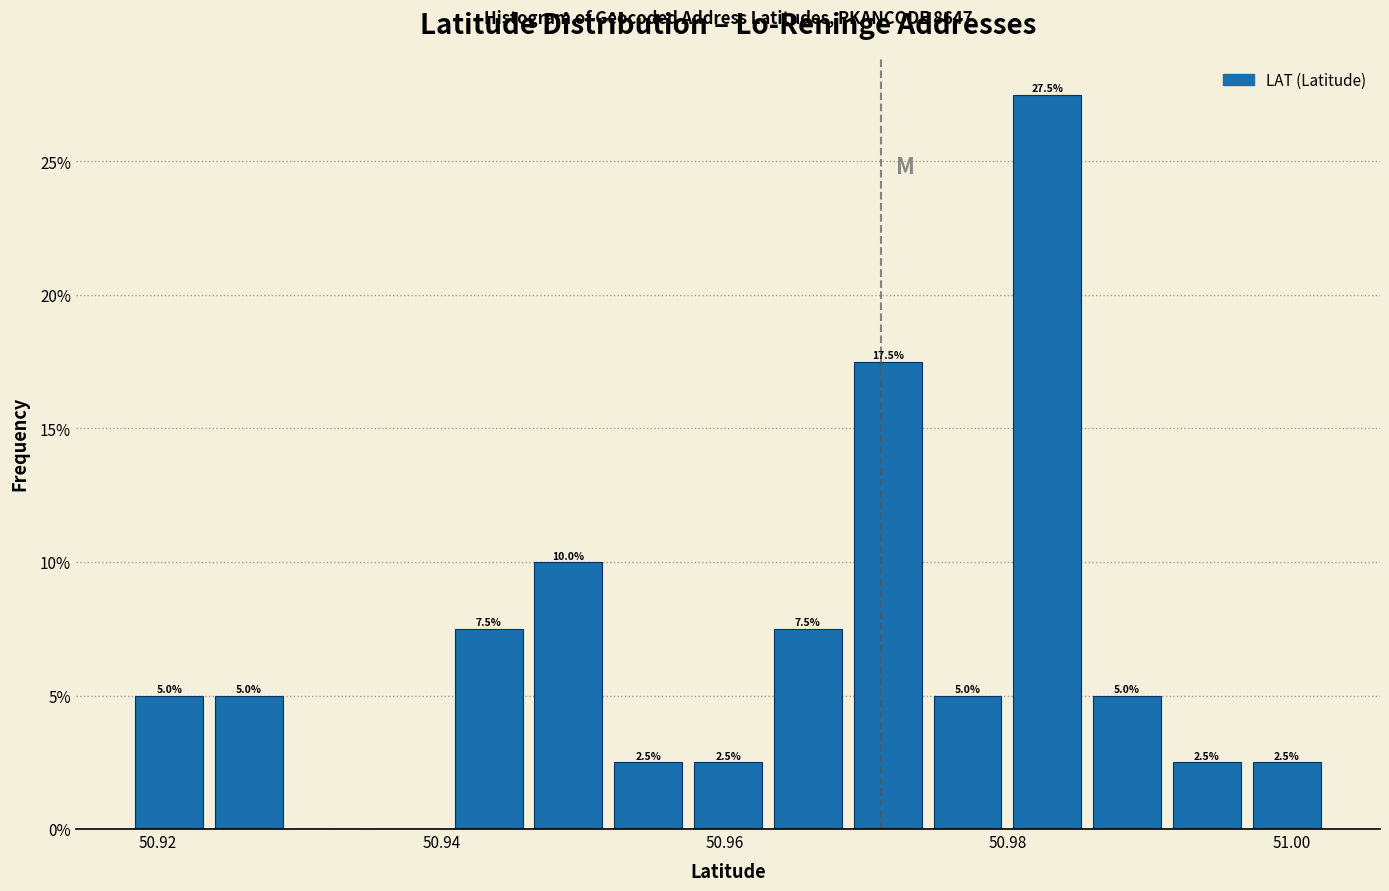

Around what value on the x-axis is the tallest bar? Give the approximate position of its centre, as read against the axis.

50.982